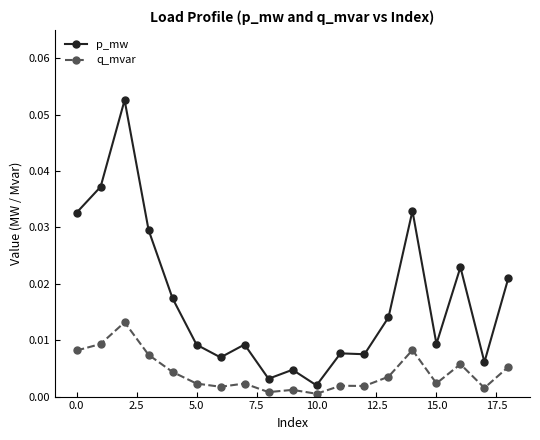

Which series has the largest total across all categories?

p_mw